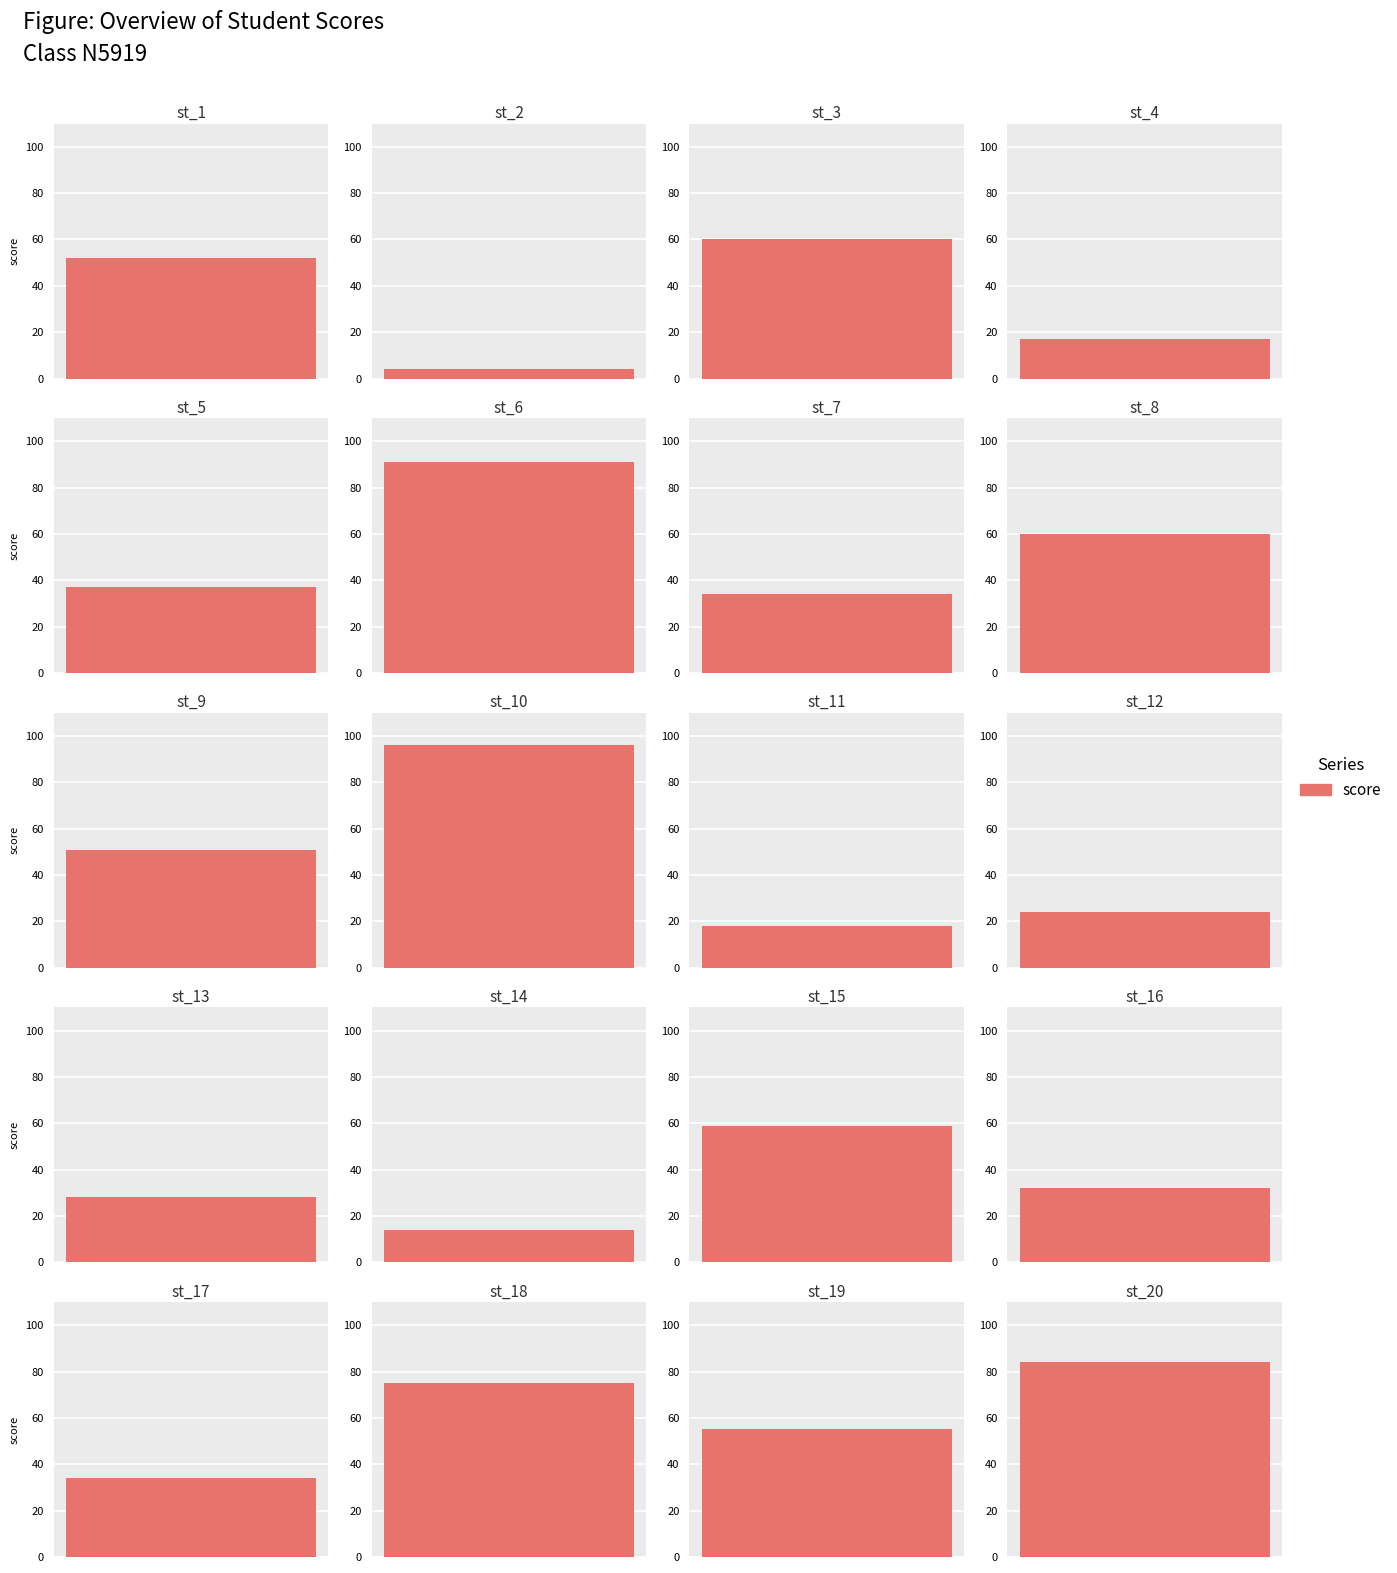

What is the difference between the values at st_3 and st_9?

9